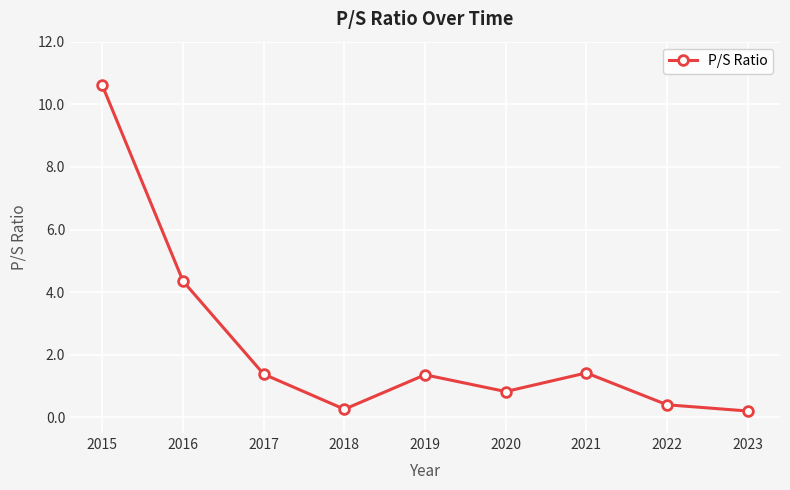

How many interior local valleys (lower than both neighbors) does the data have?

2